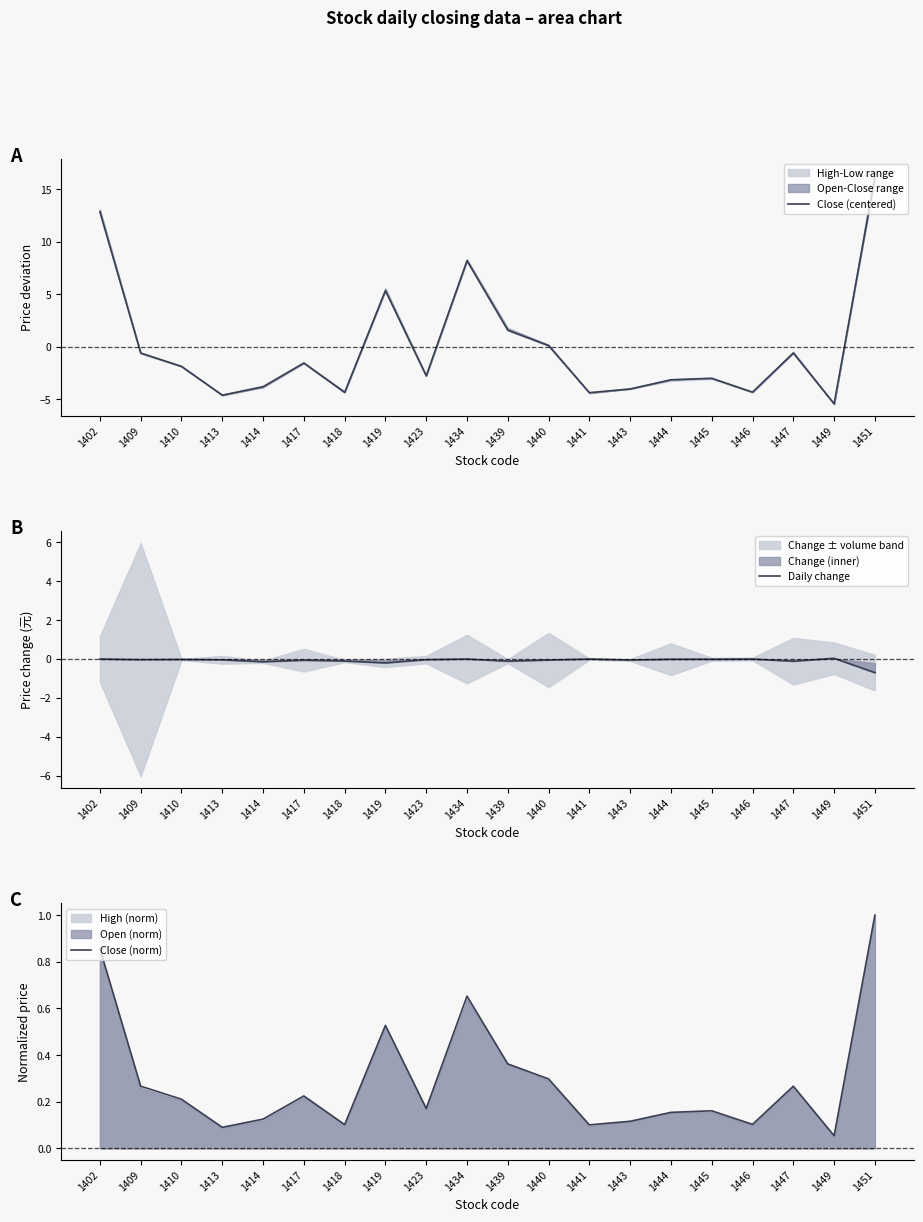

True or false: Close (norm) has more than 2 points higher than both neighbors.

True